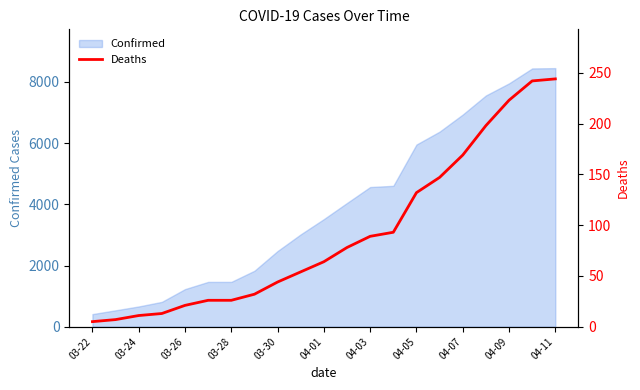

What is the lowest value of the Confirmed series?

412